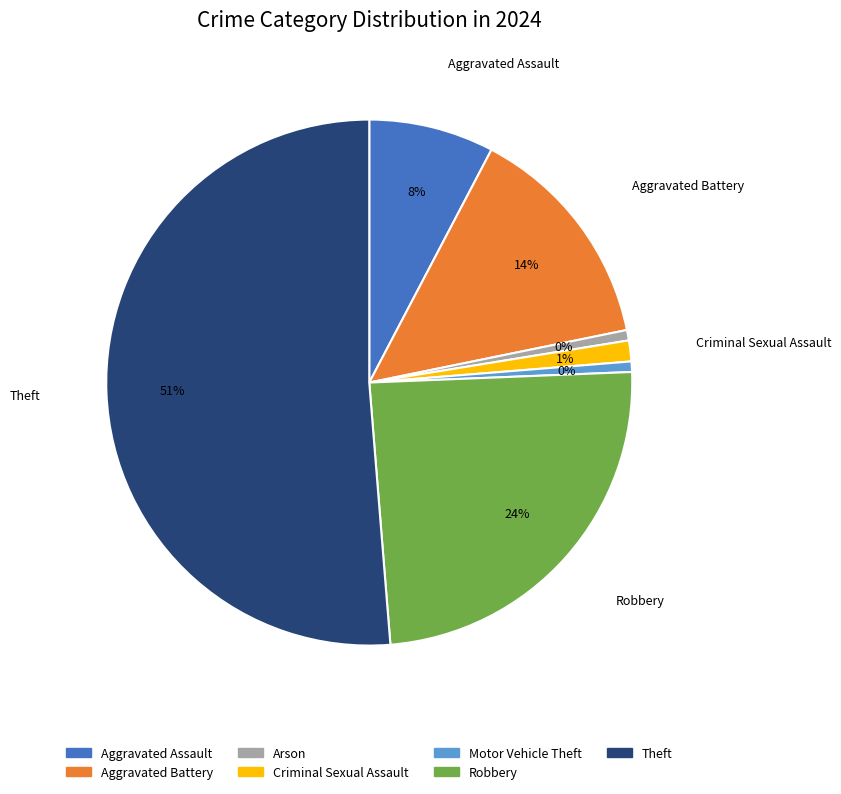

To the nearest percent, what is the difference between the Motor Vehicle Theft and Robbery slice percentages?

24%